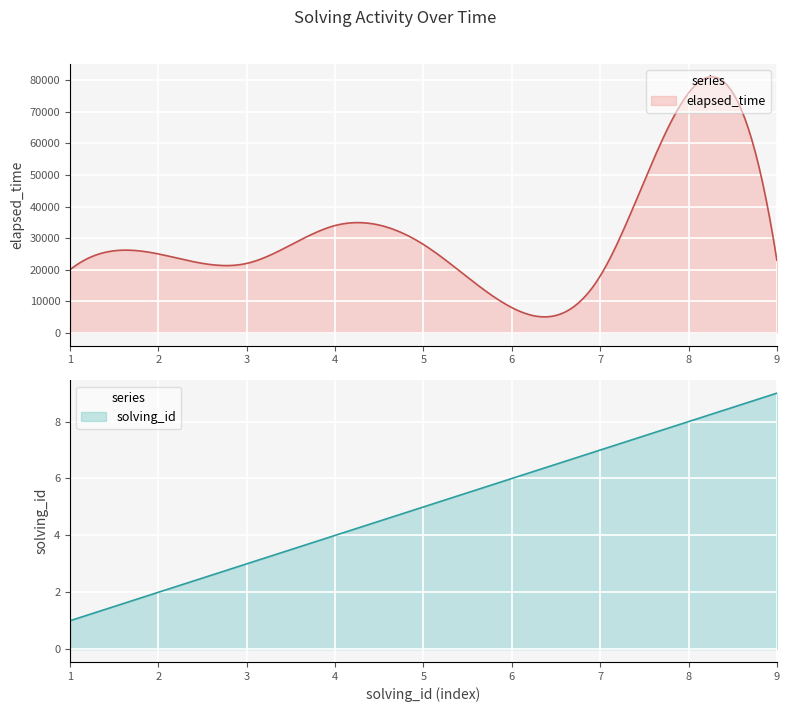

At which category is the sum across all series the highest?

8